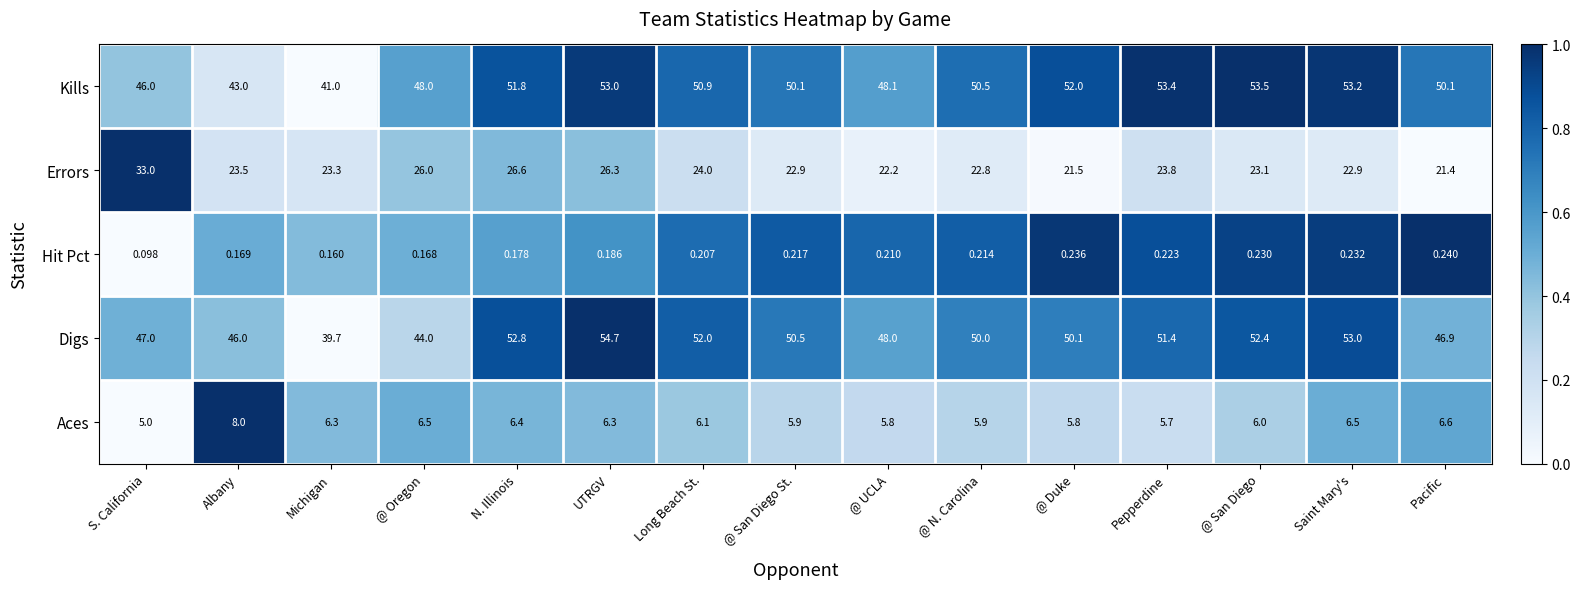

At how many categories does at least one series exceed 0?

15